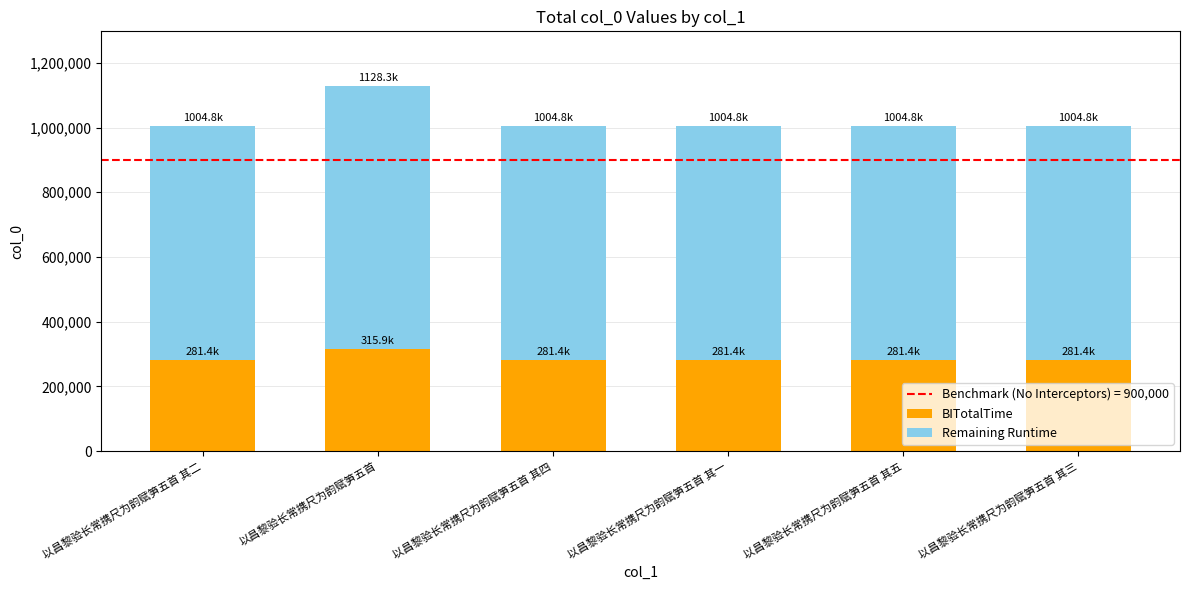

At which category is the sum across all series the highest?

以昌黎验长常携尺为韵赋笋五首